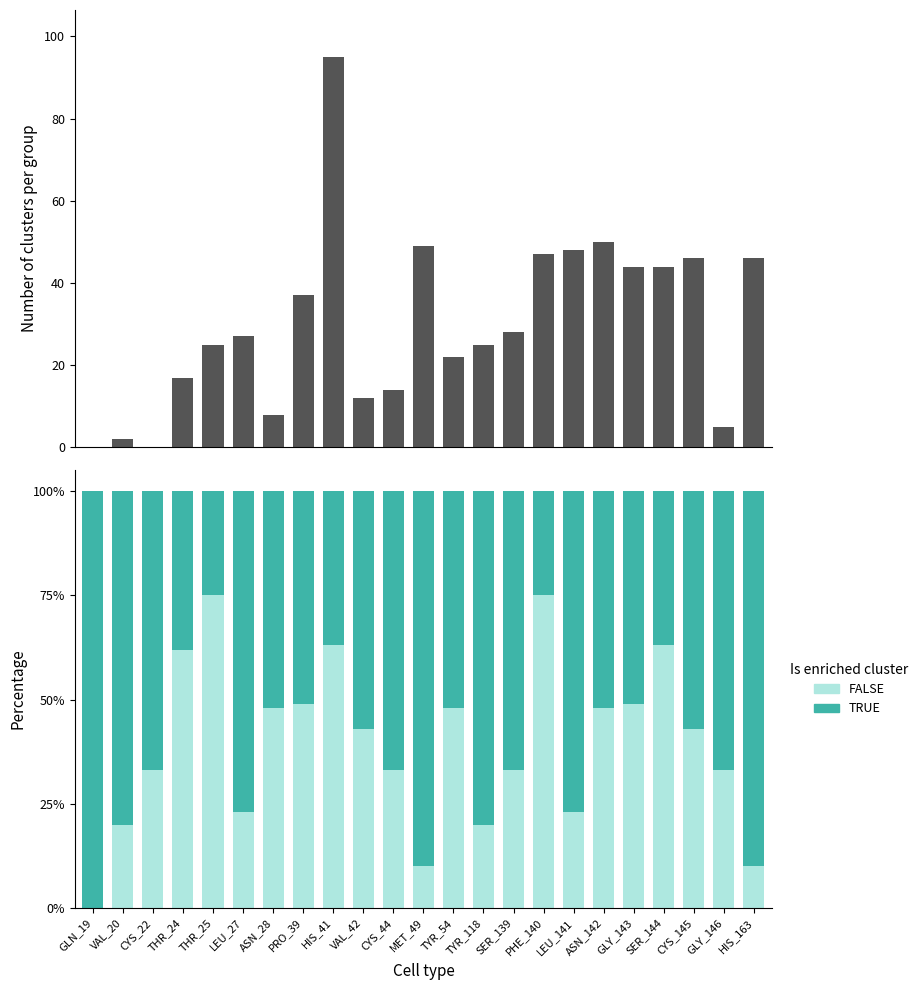

Is it true that FALSE equals 0.1 at ASN_28?

False